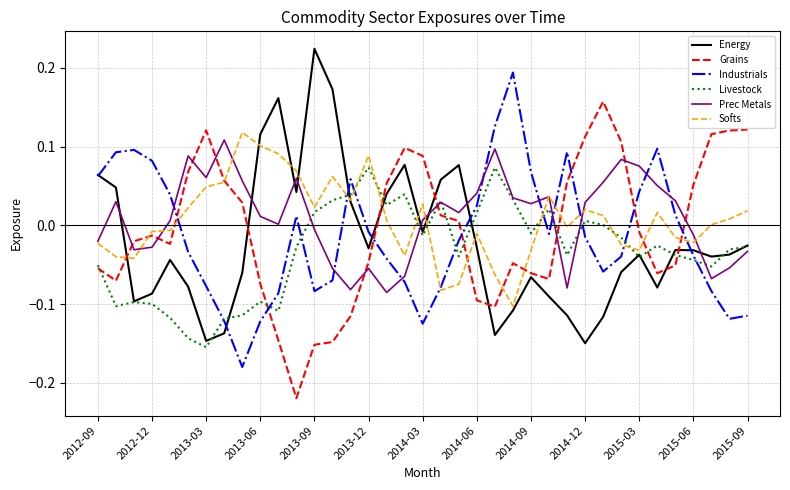

How many times do Grains and Industrials cross each other?

7